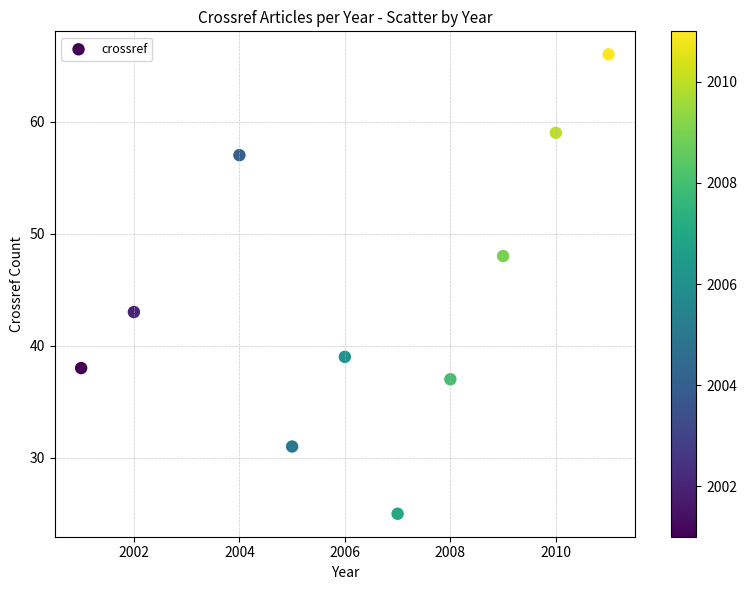

What Y value in the scatter plot is closest to 45?

43